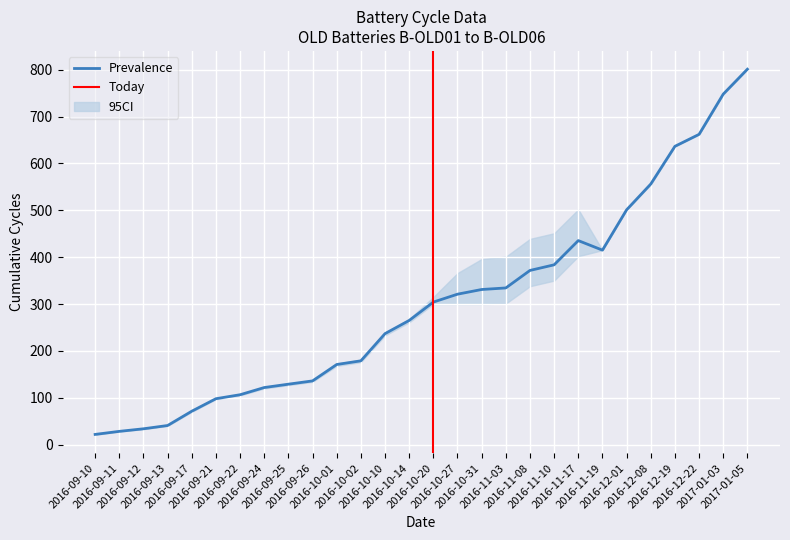

What is the difference between the maximum and second lowest values in the B-OLD06 series?

772